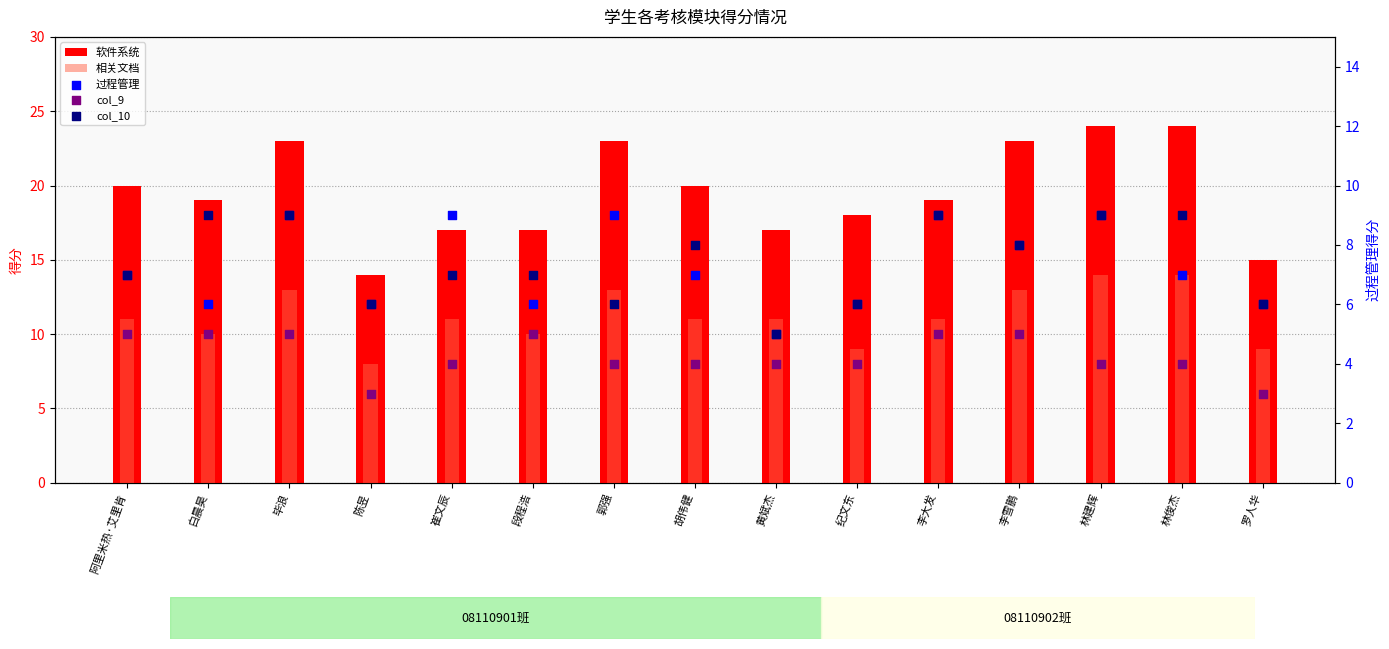

Is the value of 软件系统 at 林俊杰 greater than the value of 过程管理 at 纪文东?

Yes